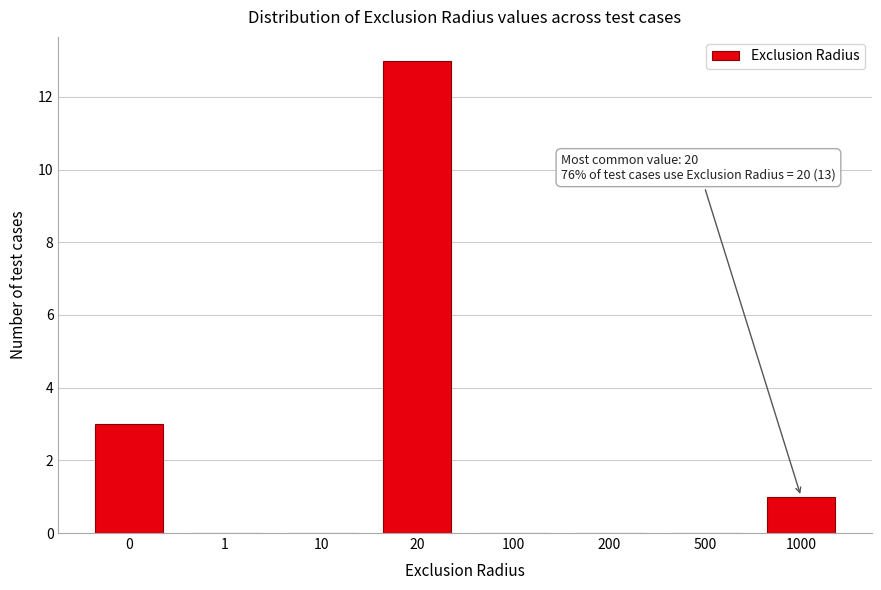

Reading left to right, extract all data points from this chart.

0=3	1=0	10=0	20=13	100=0	200=0	500=0	1000=1